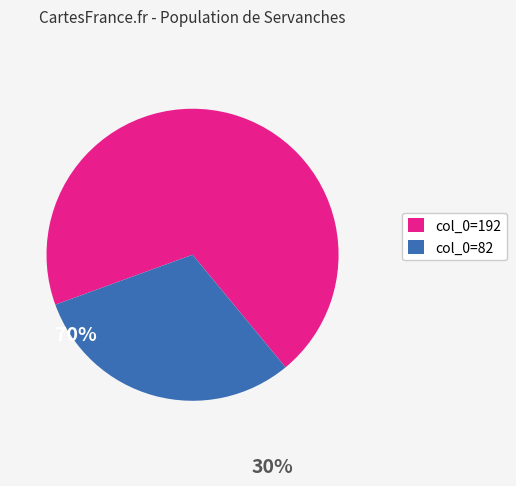

Rank the categories by value from lowest to highest.

col_0=82, col_0=192